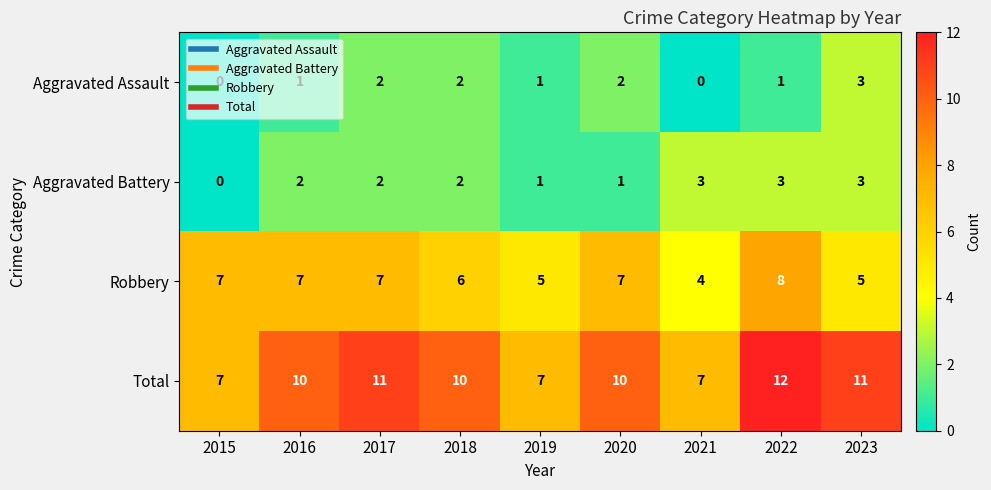

Which series has the widest spread of values?

Total